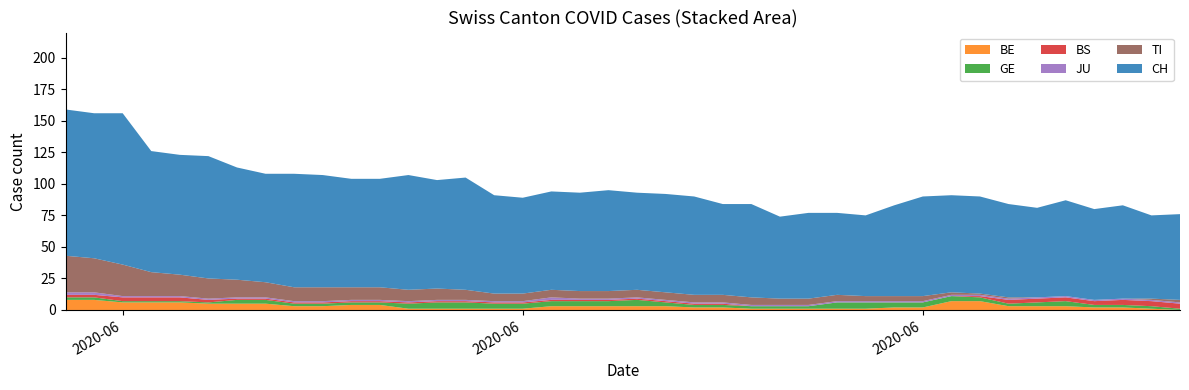

Reading left to right, list all the values displayed in this chart.

CH: 116	115	120	96	95	97	89	86	90	89	86	86	91	86	89	78	76	78	78	80	77	78	78	72	74	65	68	65	64	72	79	77	77	74	71	76	72	74	66	68
GE: 2	2	1	1	1	1	3	3	2	2	2	2	4	5	5	4	4	4	4	4	5	3	2	2	2	2	2	5	5	4	4	4	3	2	3	4	2	2	2	1
BE: 8	8	6	6	6	5	5	5	3	3	4	4	1	1	1	1	1	3	3	3	3	3	2	2	1	1	1	1	1	2	2	7	7	3	3	3	2	2	1	0
BS: 2	2	3	3	3	2	1	1	1	1	1	1	1	1	1	1	1	1	1	1	1	1	1	1	0	0	0	0	0	0	0	0	1	3	3	3	3	4	4	4
JU: 2	2	1	1	1	1	1	1	1	1	1	1	1	1	1	1	1	2	1	1	1	1	1	1	1	1	1	1	1	1	1	1	1	1	1	1	1	1	1	1
TI: 29	27	25	19	17	16	14	12	11	11	10	10	9	9	8	6	6	6	6	6	6	6	6	6	6	5	5	5	4	4	4	2	1	1	0	0	0	0	1	2